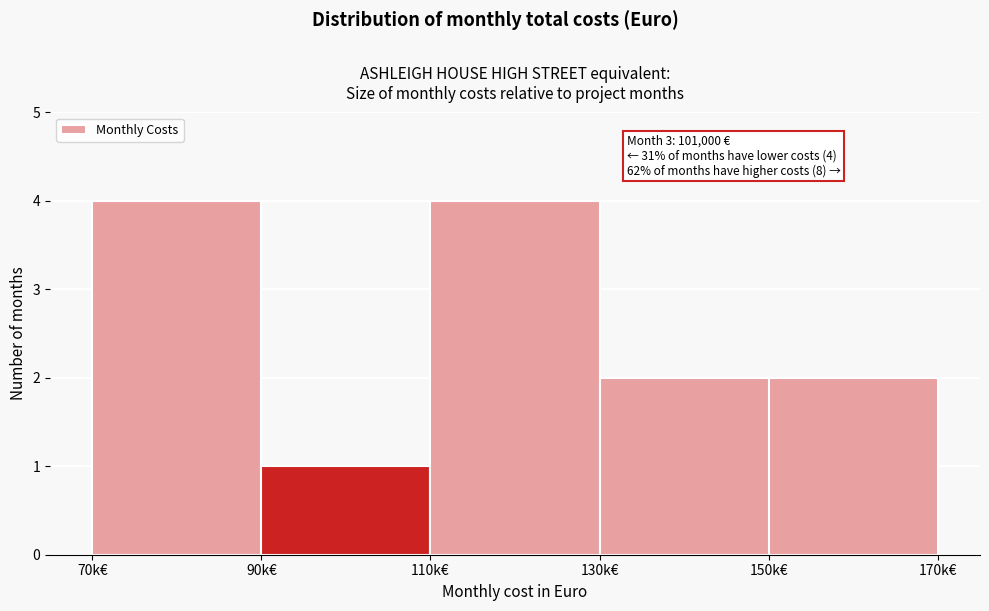

Reading left to right, transcribe all the data shown in this chart.

70k€=4	90k€=1	110k€=4	130k€=2	150k€=2